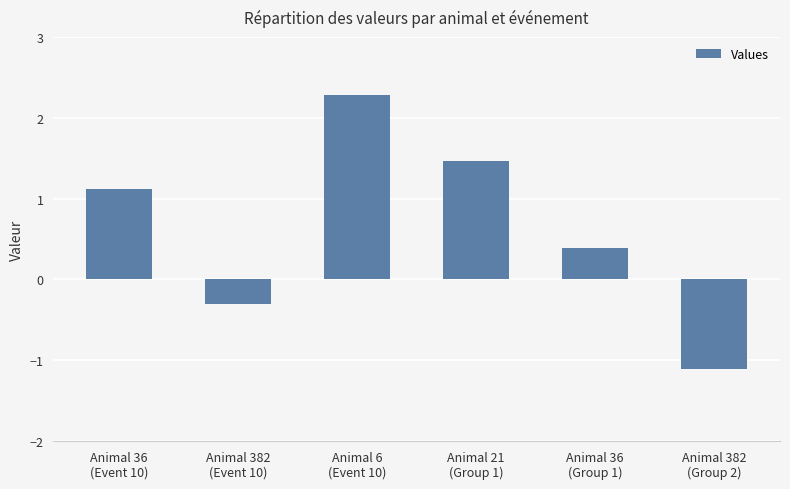

Rank the categories by value from lowest to highest.

Animal 382
(Group 2), Animal 382
(Event 10), Animal 36
(Group 1), Animal 36
(Event 10), Animal 21
(Group 1), Animal 6
(Event 10)